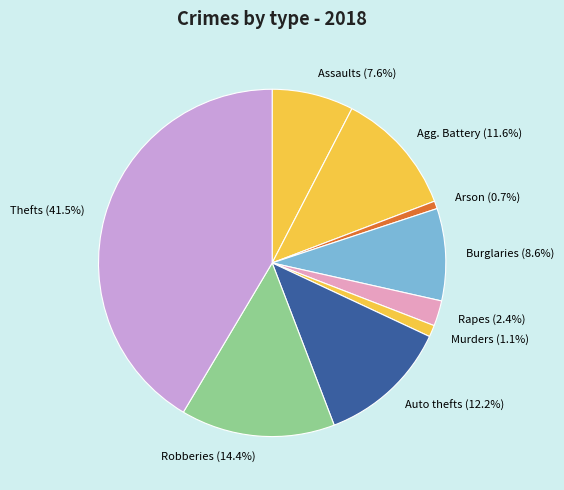

Does any single category account for the majority?

No